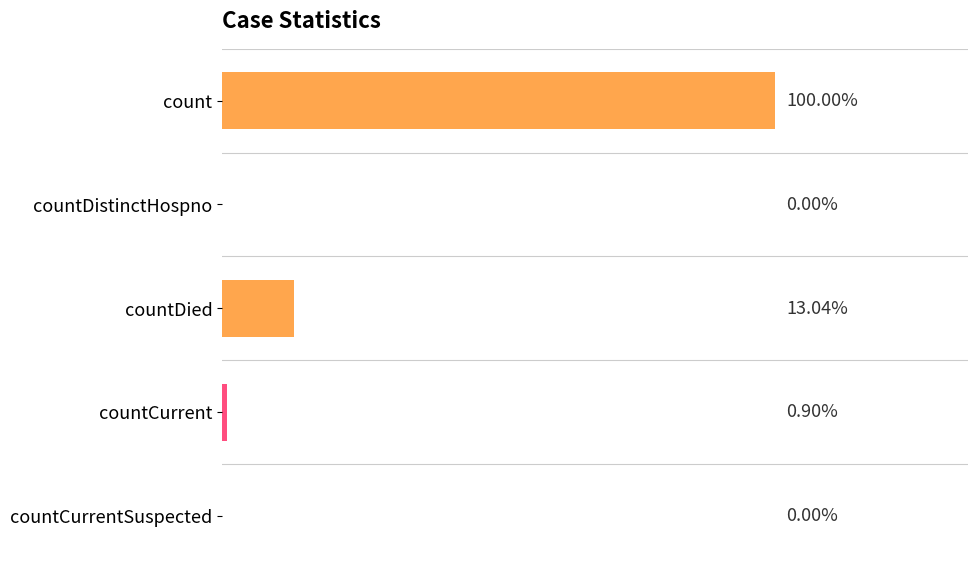

Are the bars horizontal?

Yes